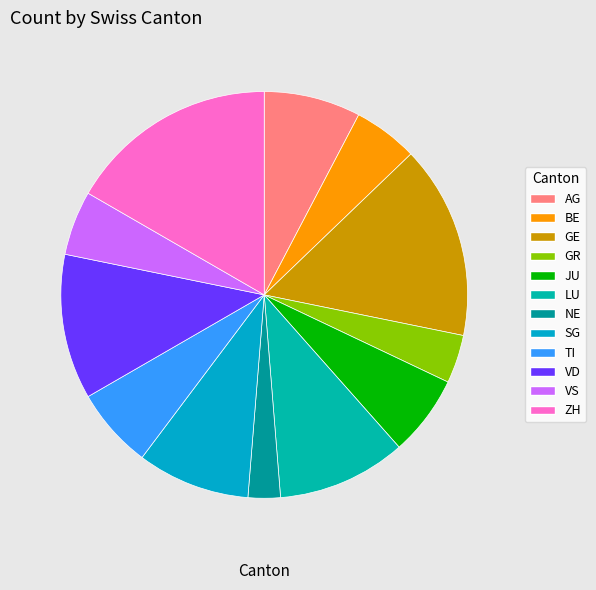

How many segments does this pie chart have?

12